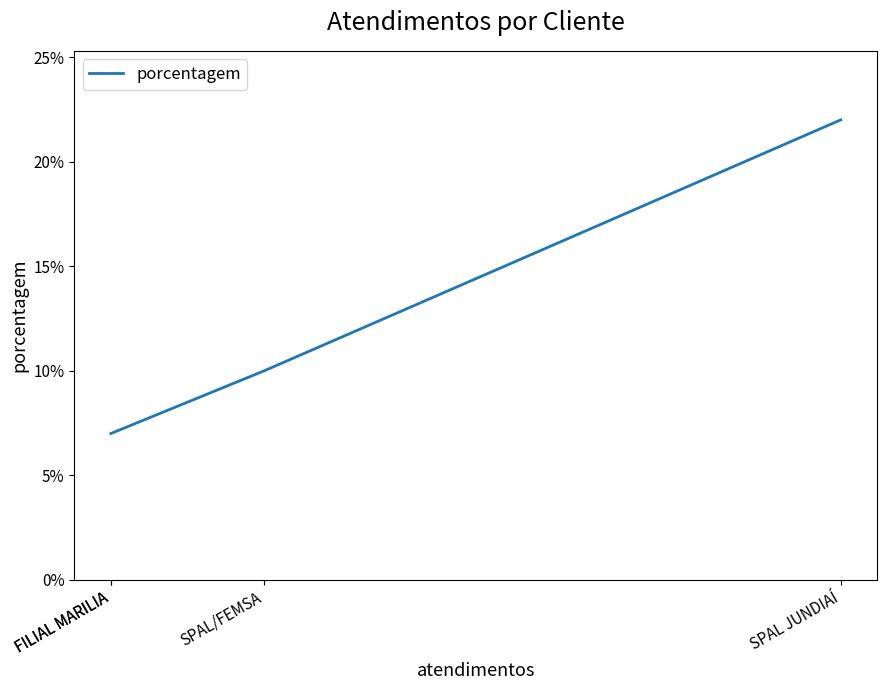

Which category has the lowest value across all series?

FILIAL MARILIA